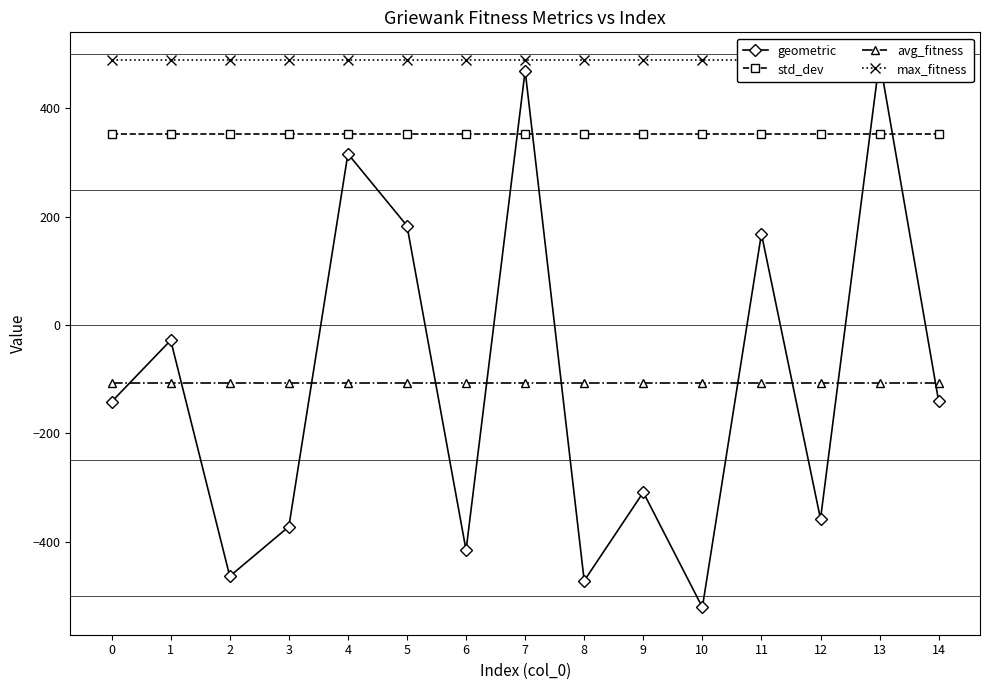

Which series has the largest total across all categories?

max_fitness